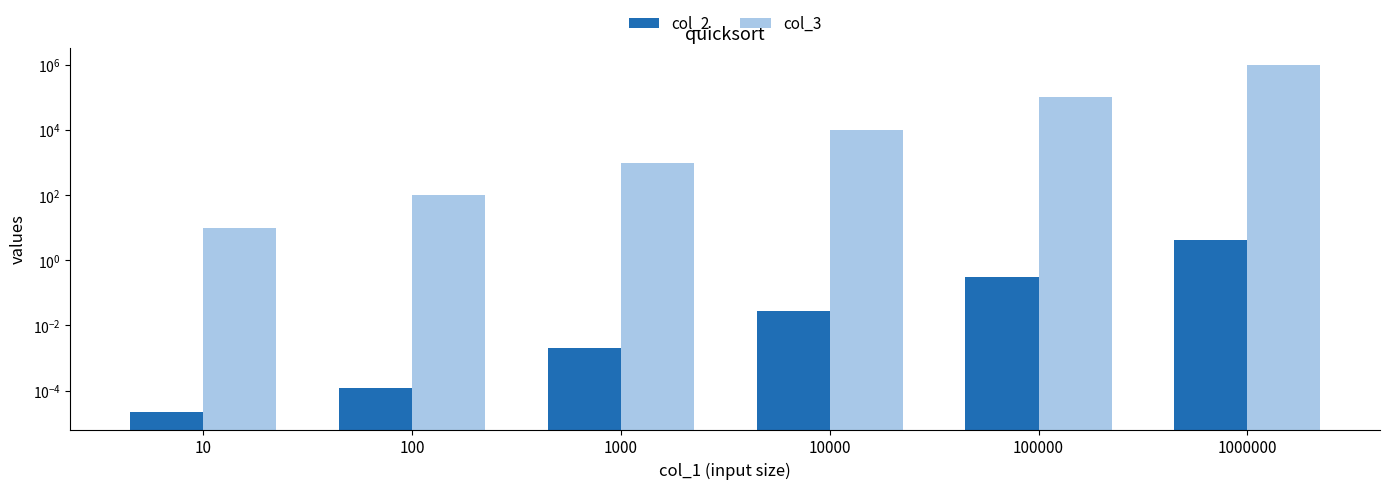

What is the total value across all series at 1000000?

1000004.3